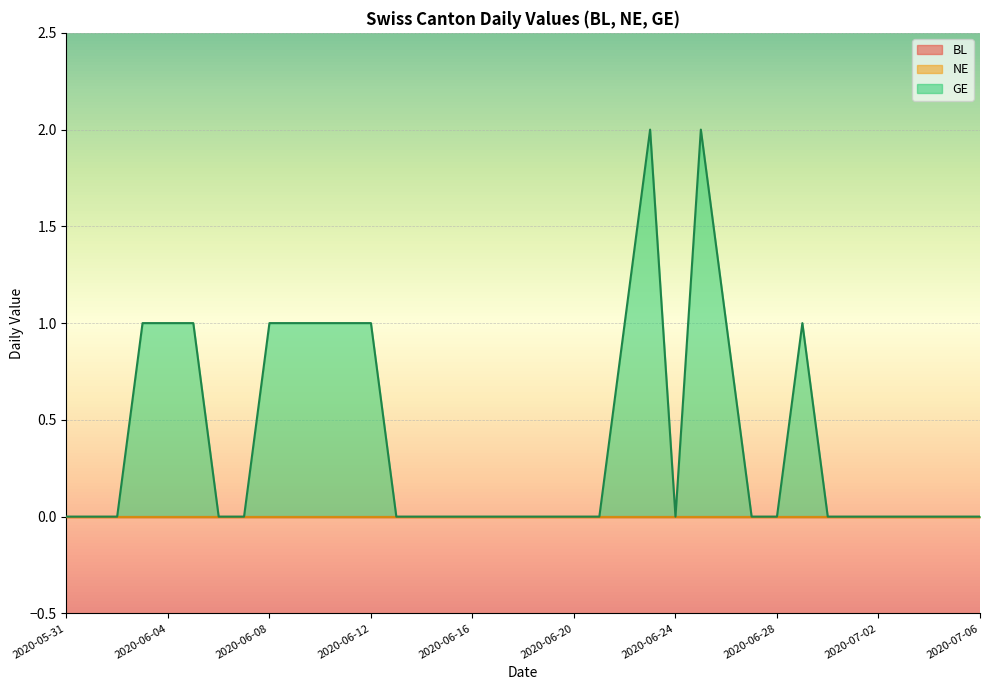

What is the label of the 25th point from the left?

2020-06-24